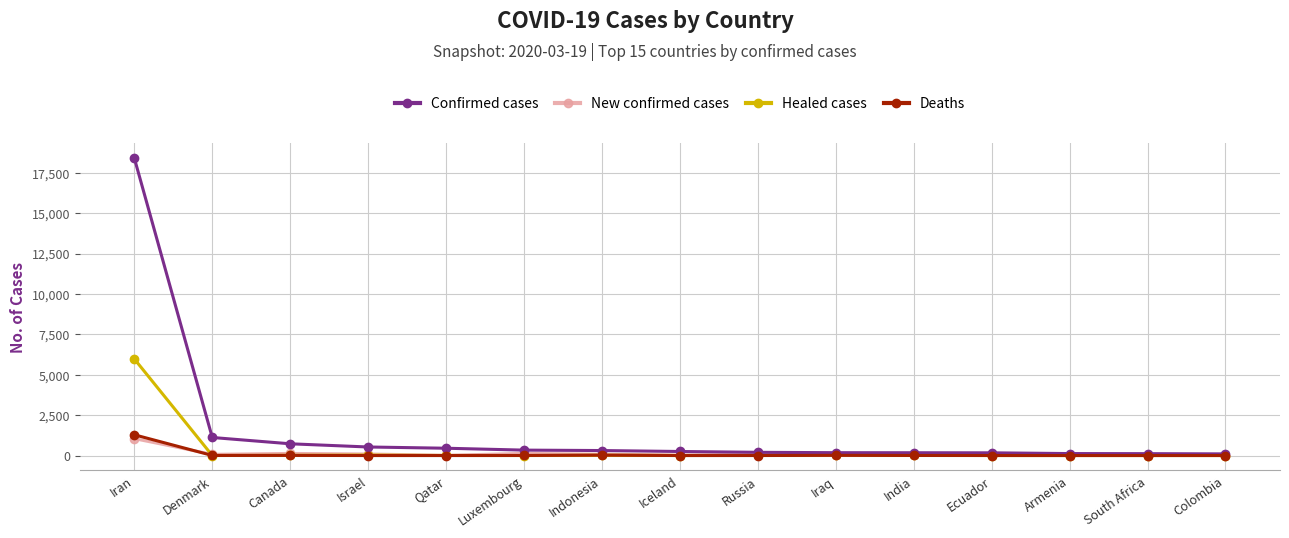

How many lines are shown in the chart?

4